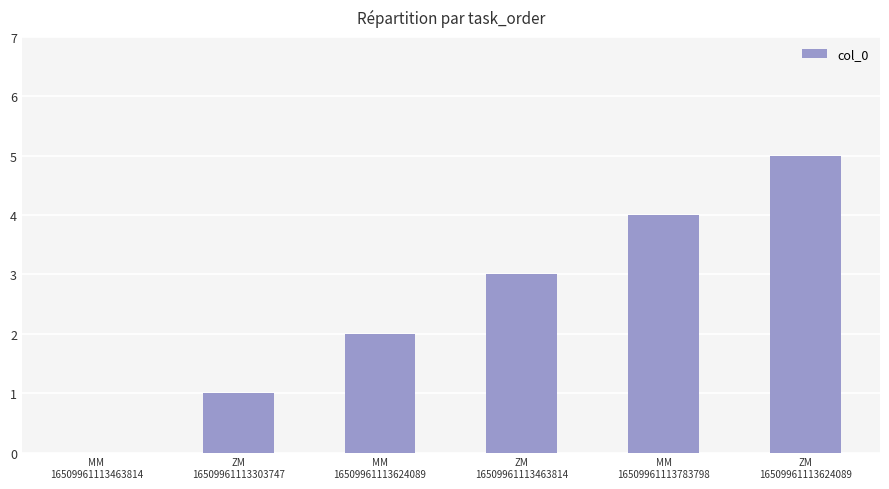

Where is the data nearest to the value 2?

MM
16509961113624089